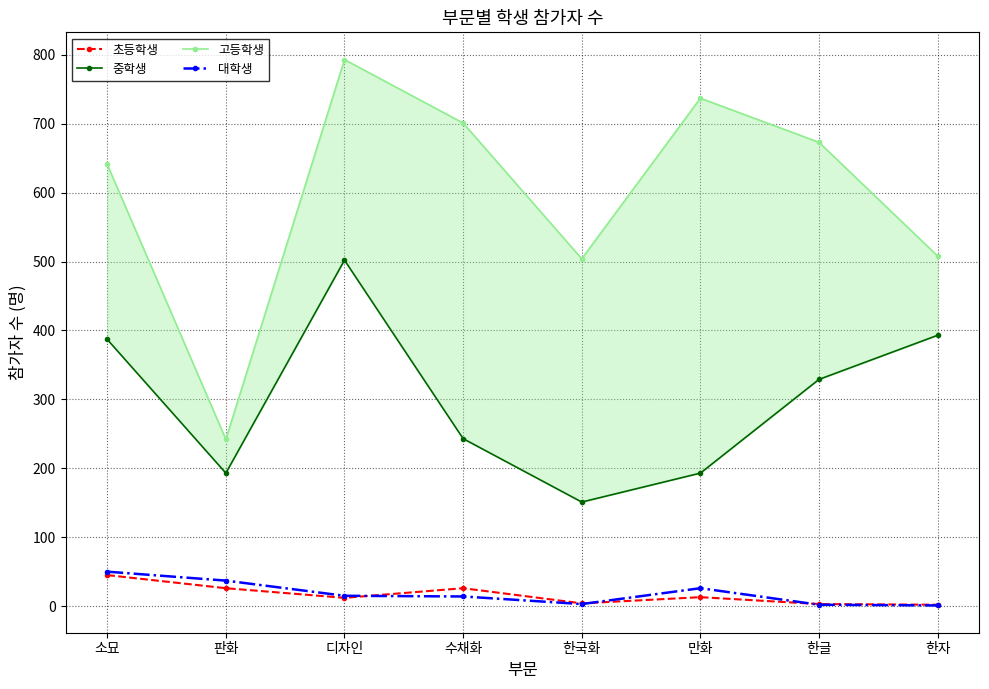

True or false: 중학생 has a value of 295 at 만화.

False